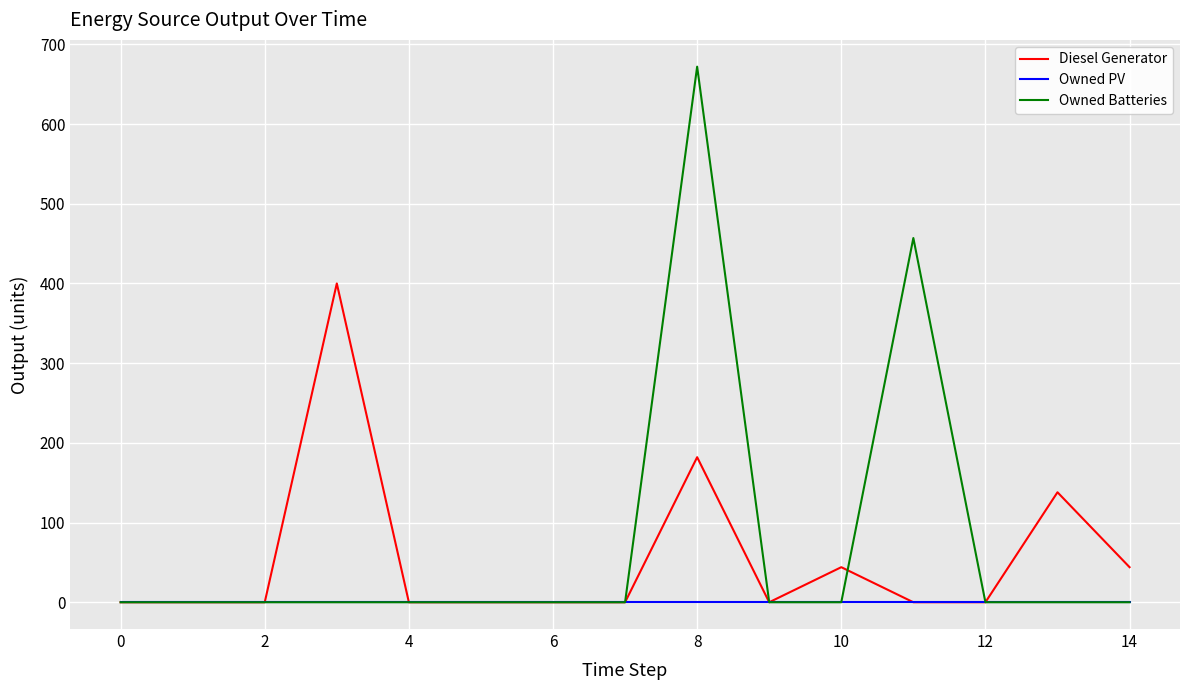

At how many categories does at least one series exceed 565?

1